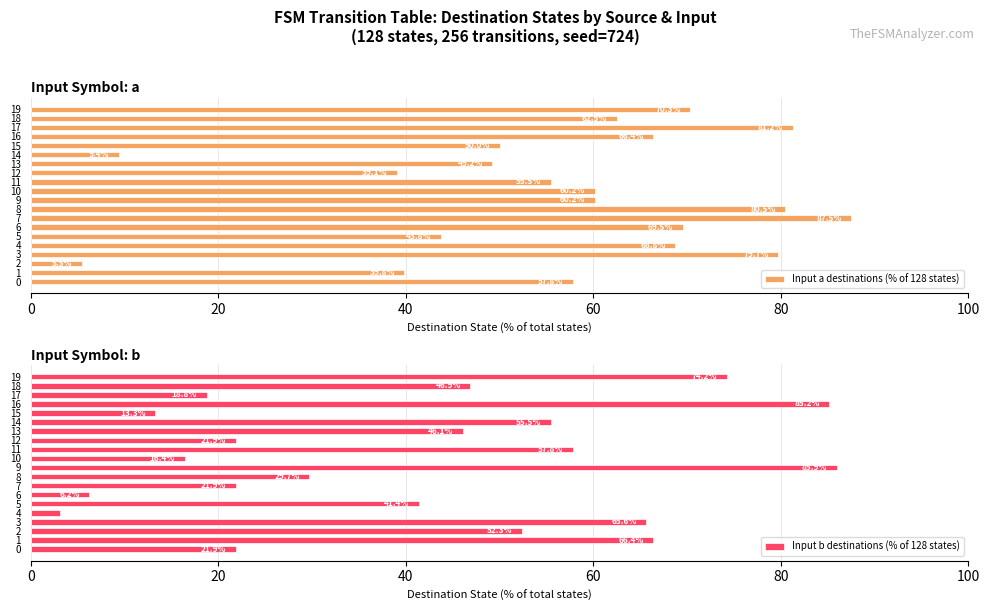

At which label does Input a destinations (% of 128 states) reach its peak?

7